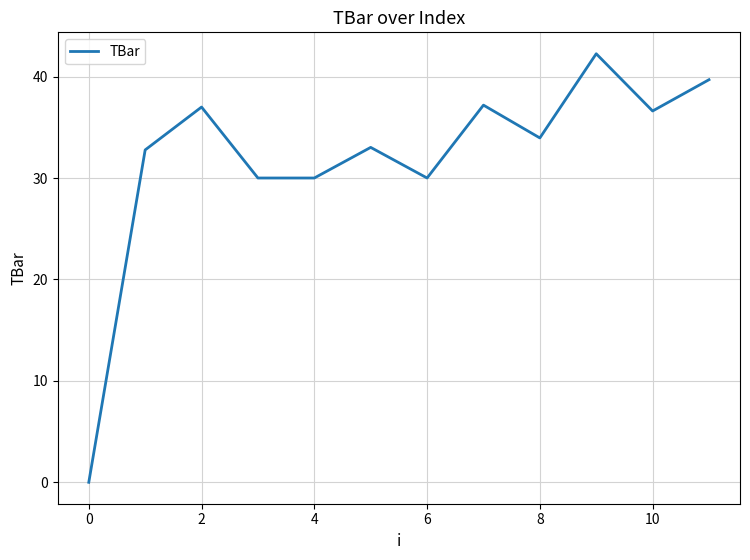

How many lines are shown in the chart?

1